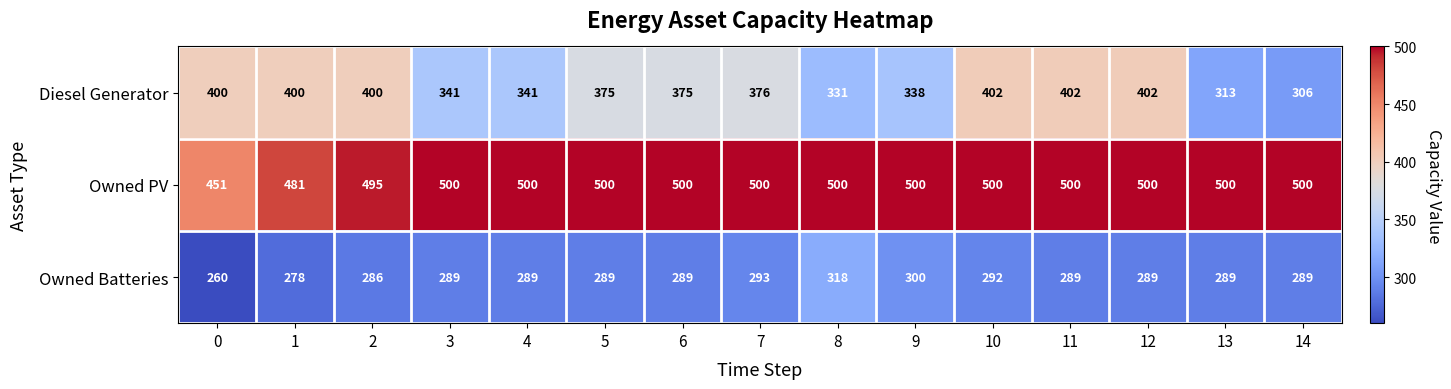

Read the Diesel Generator value at 3, to the nearest 5.

340